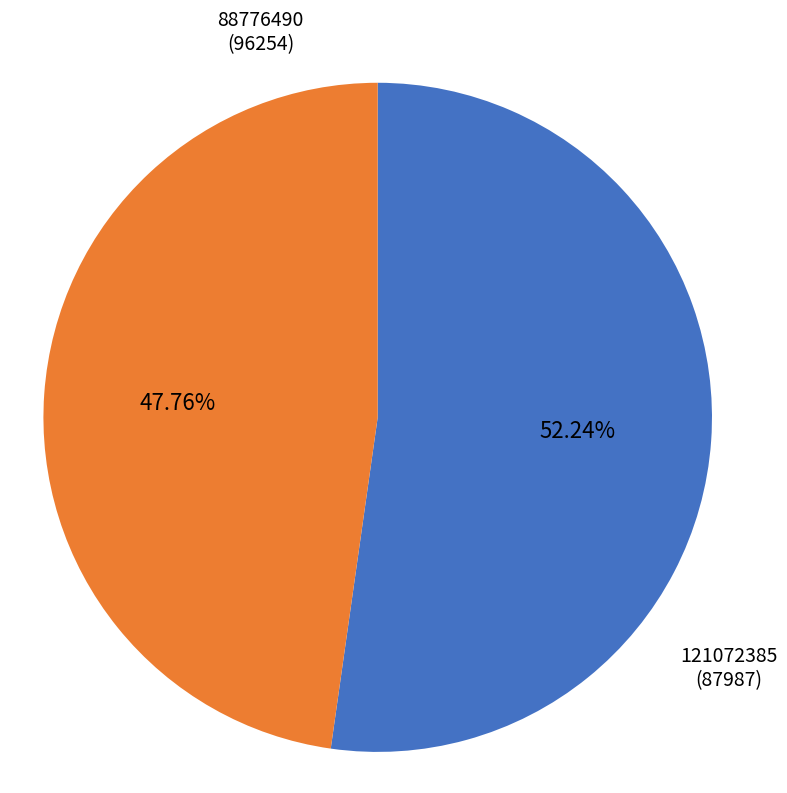

Is there any slice that represents more than half of the pie?

Yes